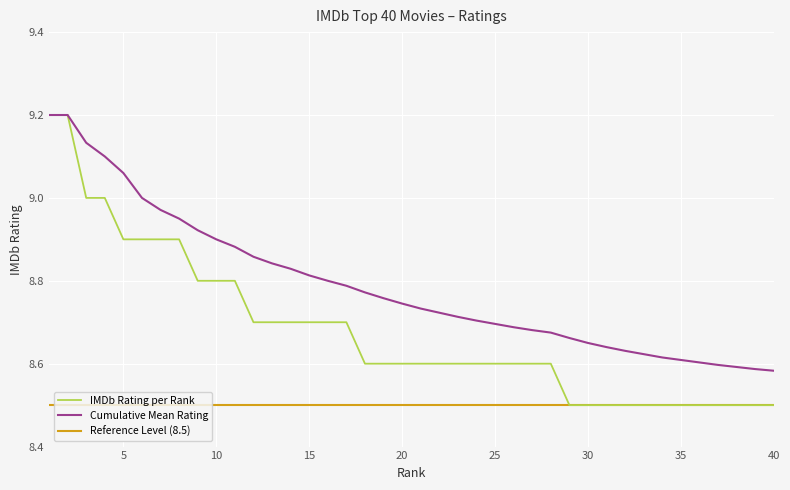

True or false: Cumulative Mean Rating and Reference Level (8.5) intersect in this chart.

False